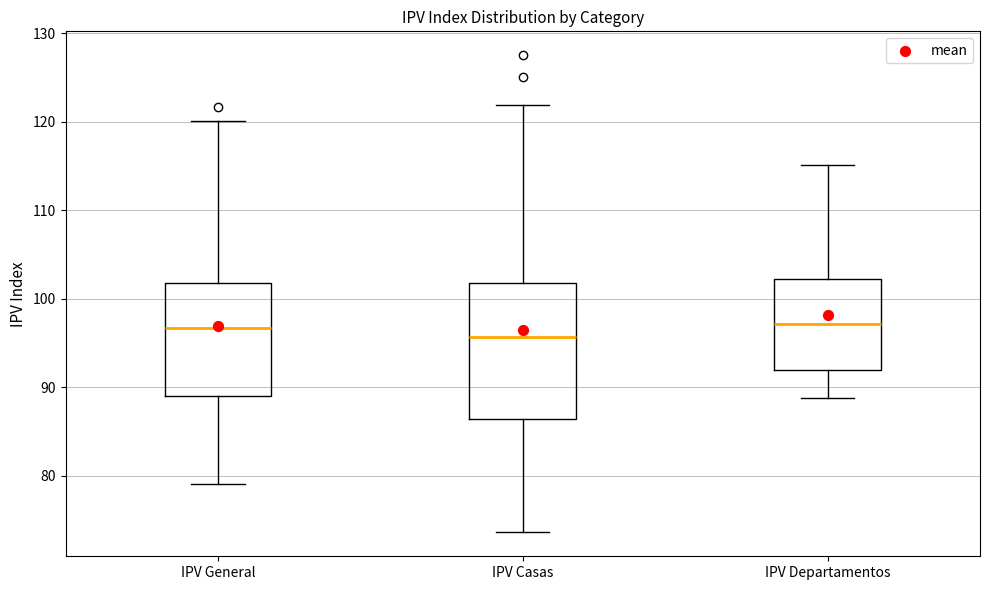

Comparing the boxes themselves (not the whiskers), which one is the tallest?

IPV Casas